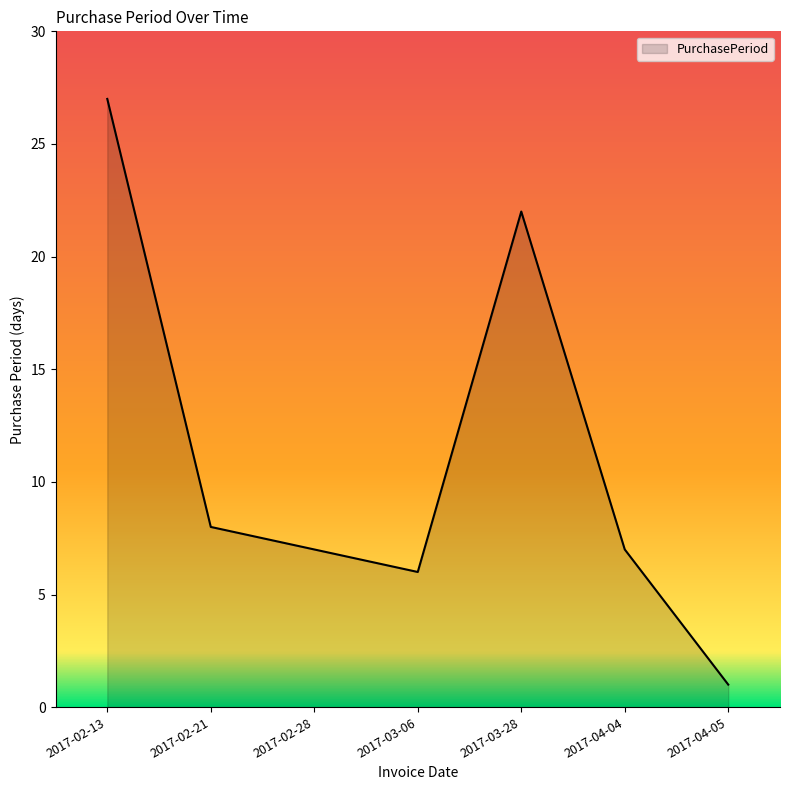

Count the number of categories in the chart.

7